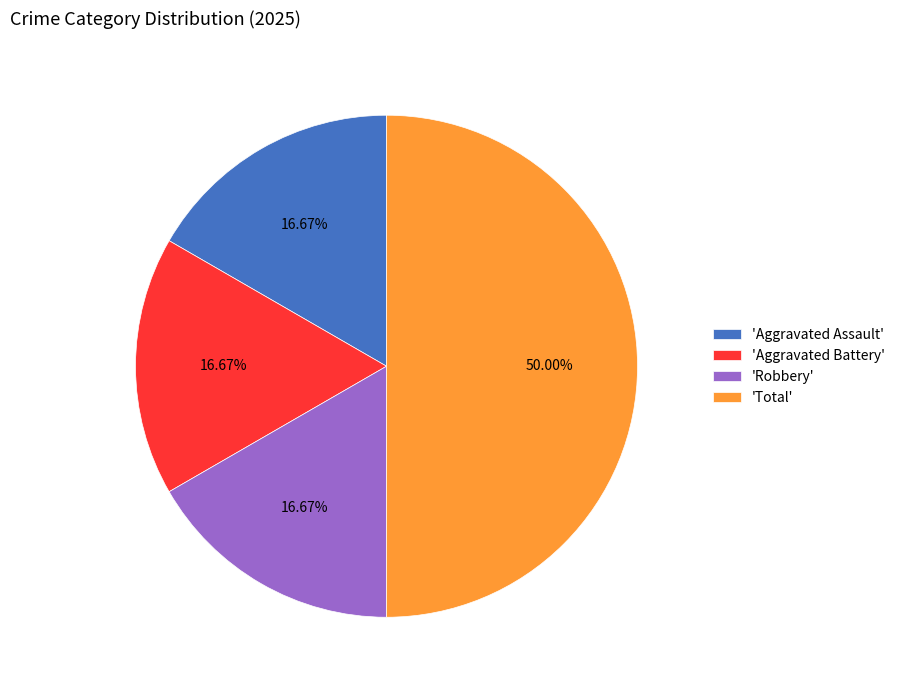

Is 'Aggravated Battery' the majority of the pie?

No